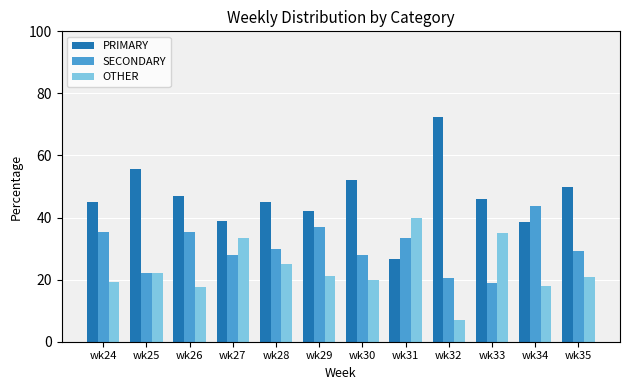

Is the value of SECONDARY at wk32 greater than the value of OTHER at wk32?

Yes